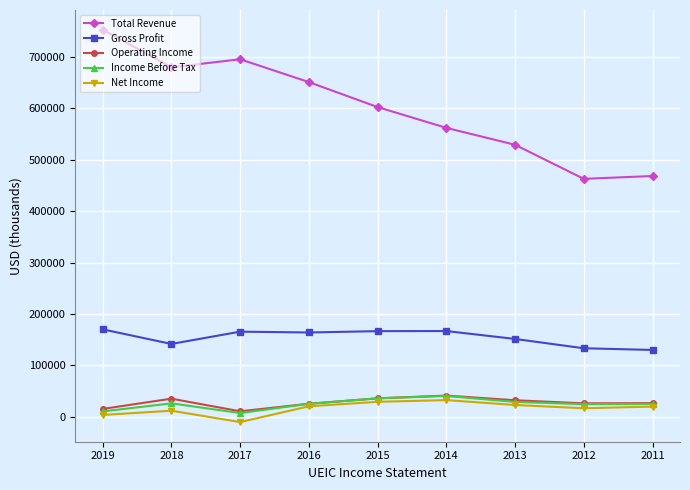

The value of Net Income at 2015 is 29200. True or false?

True